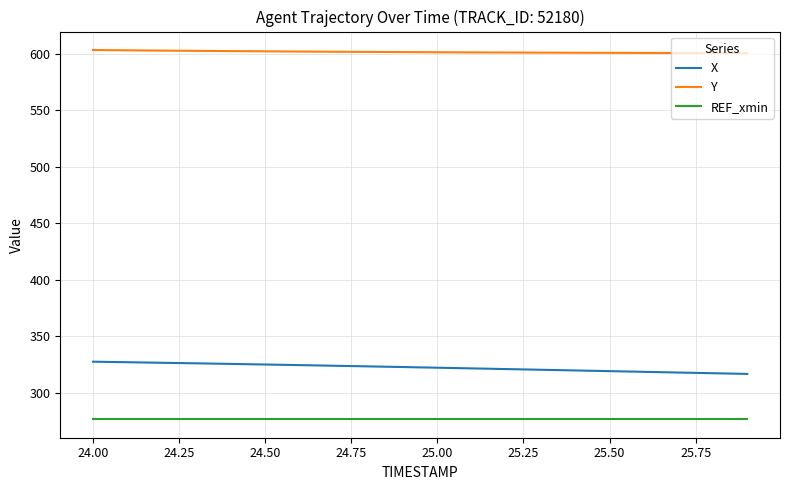

List the series in order of their peak value, lowest first.

REF_xmin, X, Y